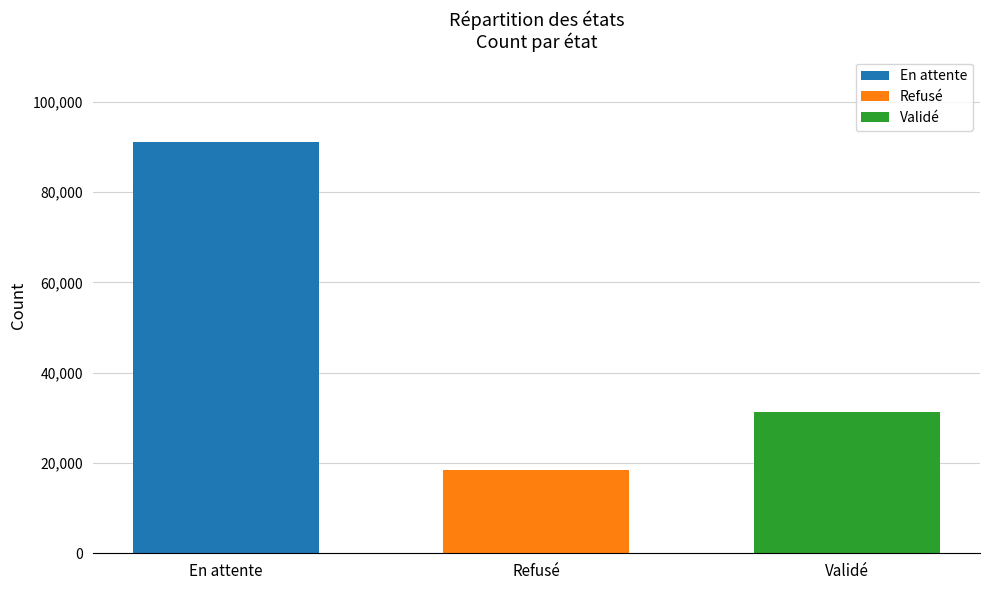

What is the maximum value shown in the chart?

91116